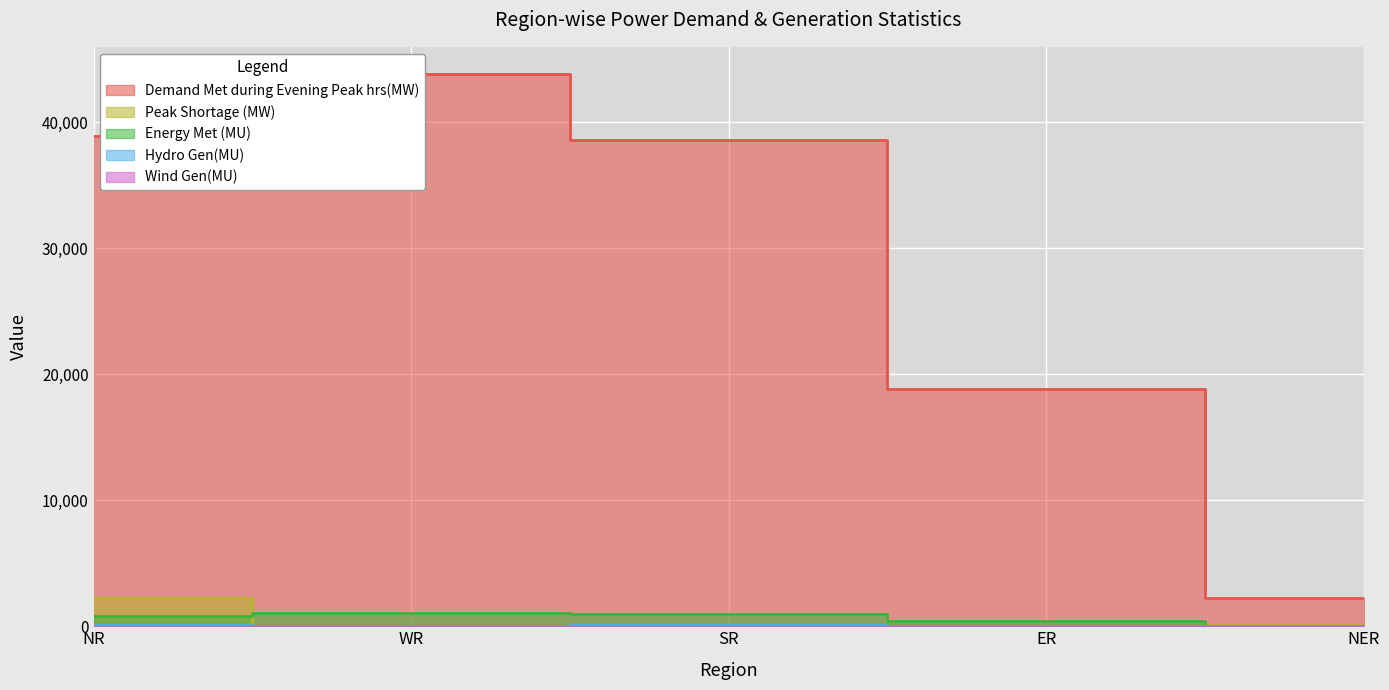

Between which two adjacent categories do Energy Met (MU) and Peak Shortage (MW) first intersect?

NR and WR